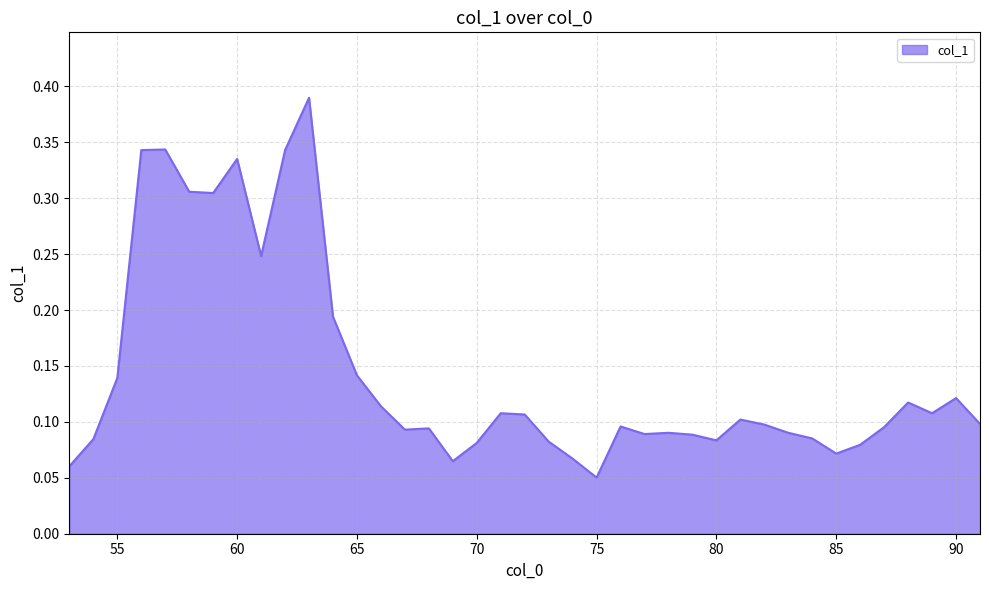

List the labels in order of value, smallest first.

75, 53, 69, 74, 85, 86, 70, 73, 80, 54, 84, 79, 77, 78, 83, 67, 68, 87, 76, 82, 91, 81, 72, 71, 89, 66, 88, 90, 55, 65, 64, 61, 59, 58, 60, 56, 62, 57, 63